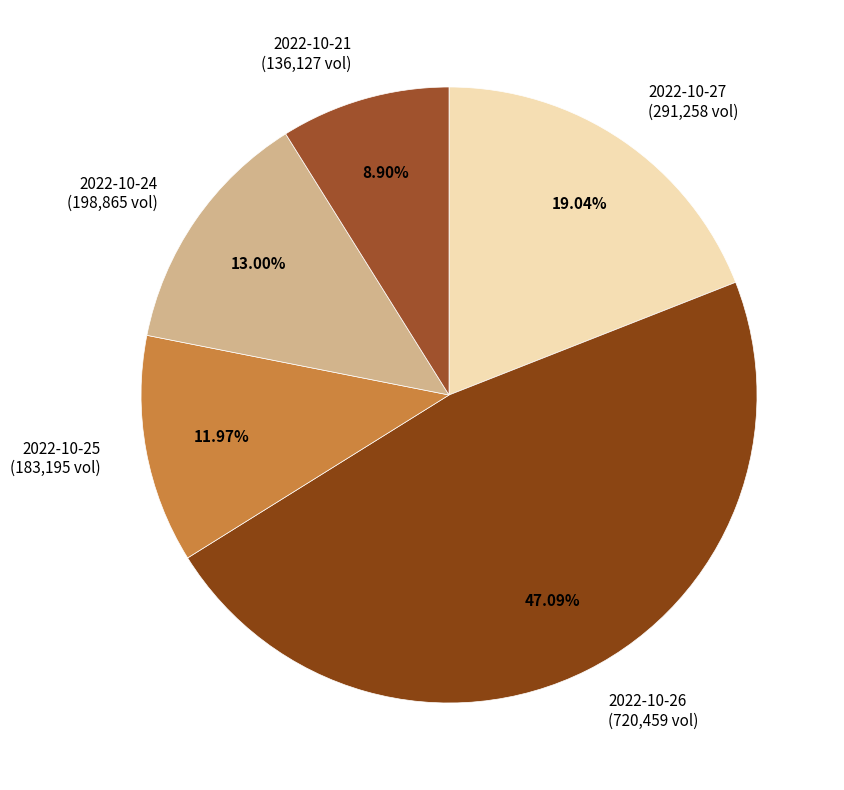

Is there any slice that represents more than half of the pie?

No